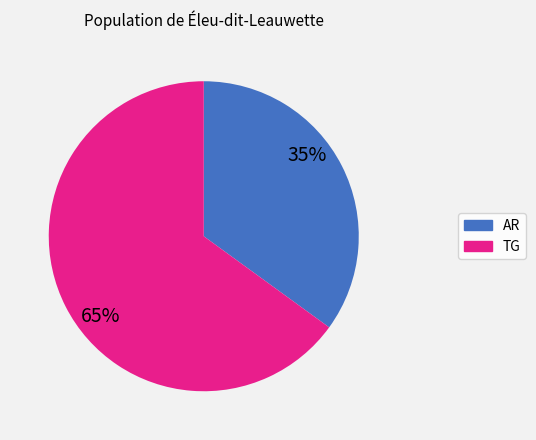

To the nearest percent, what is the difference between the largest and smallest slice percentages?

30%